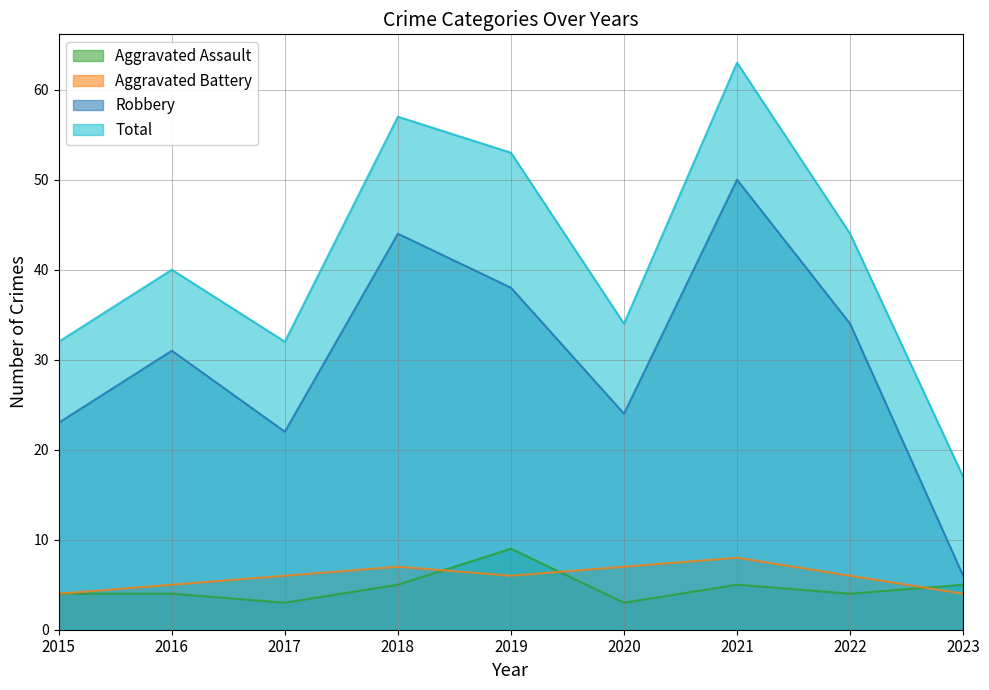

At how many categories does at least one series exceed 15?

9